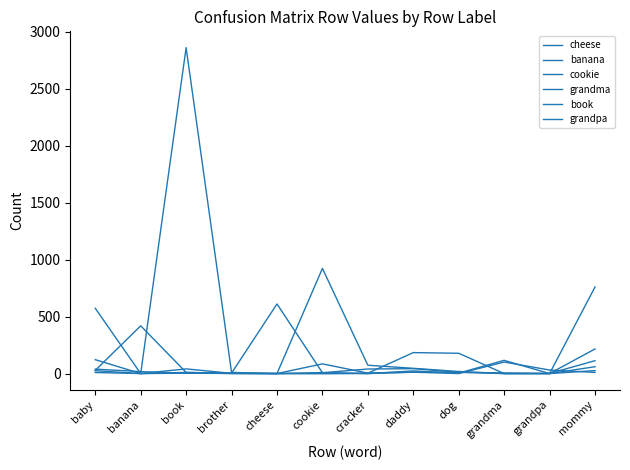

Rank the series at cheese from highest to lowest value.

cheese, banana, cookie, grandma, book, grandpa